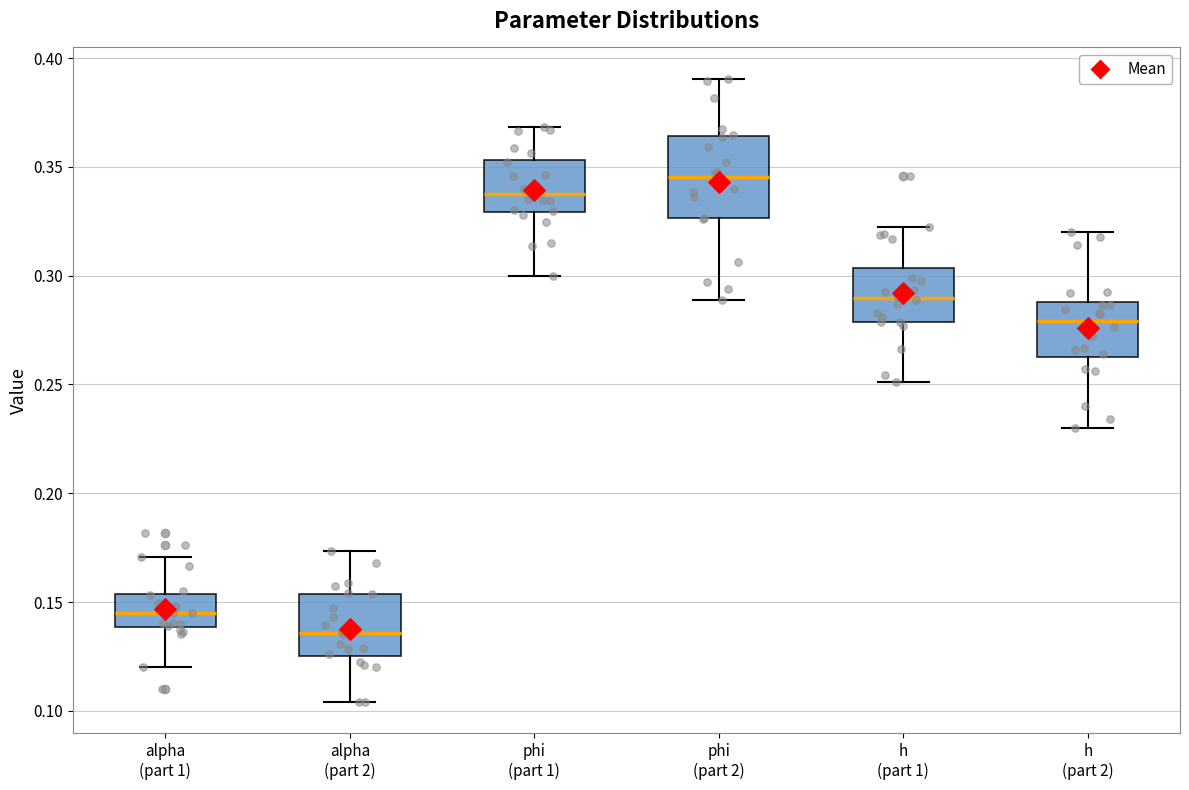

Reading left to right, read every box against the y-axis: the position of its median line, the range the box covers, and the ends of its whiskers. The values are not printed on the chart, so give them approximately, as read against the axis.

alpha (part 1): median 0.145, box 0.140 to 0.155, whiskers 0.120 to 0.170
alpha (part 2): median 0.135, box 0.125 to 0.155, whiskers 0.105 to 0.175
phi (part 1): median 0.340, box 0.330 to 0.355, whiskers 0.300 to 0.370
phi (part 2): median 0.345, box 0.325 to 0.365, whiskers 0.290 to 0.390
h (part 1): median 0.290, box 0.280 to 0.305, whiskers 0.250 to 0.320
h (part 2): median 0.280, box 0.260 to 0.290, whiskers 0.230 to 0.320